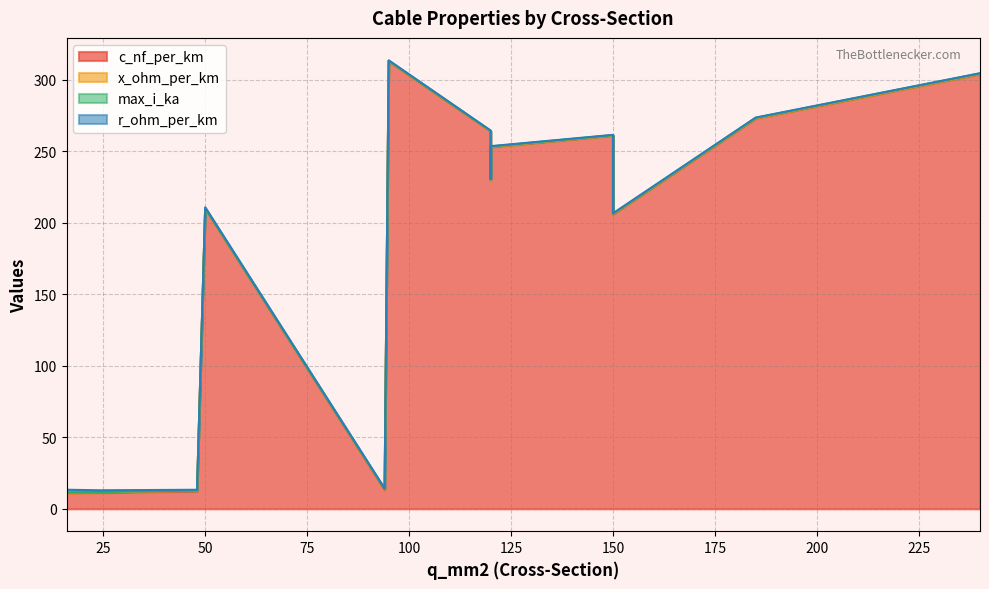

What is the difference between the maximum and second lowest values in the max_i_ka series?

0.3